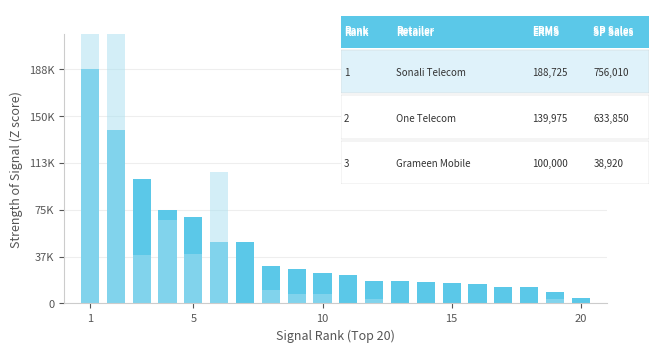

What is the average value of the SP Sales (IMEI) series?

83760